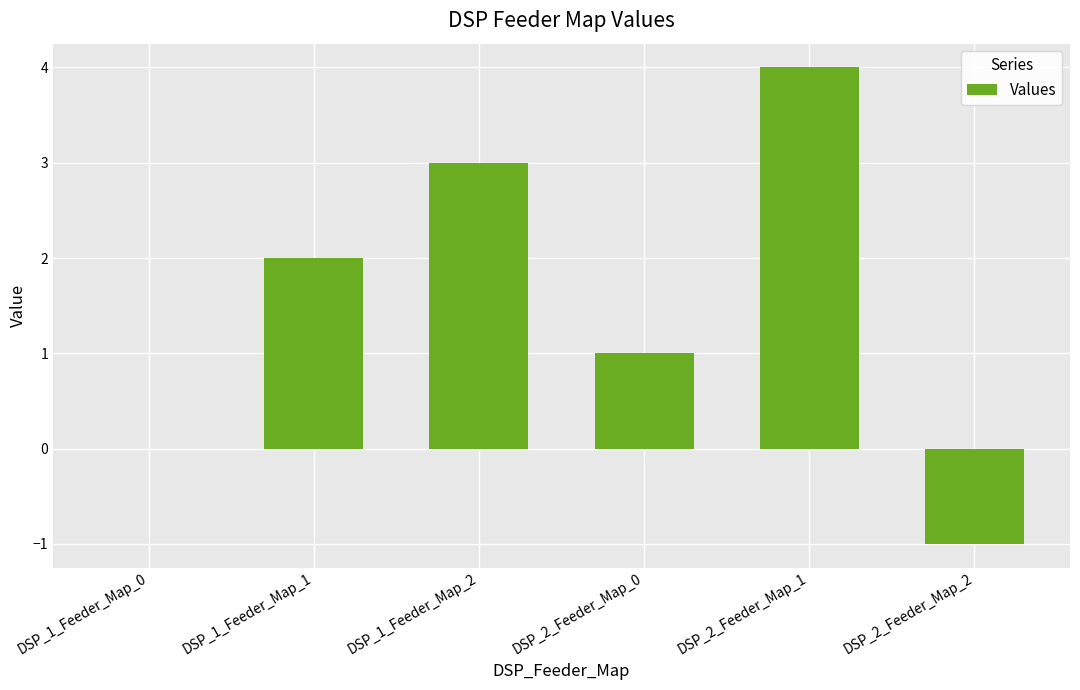

What is the sum of the values at DSP_2_Feeder_Map_2 and DSP_1_Feeder_Map_1?

1